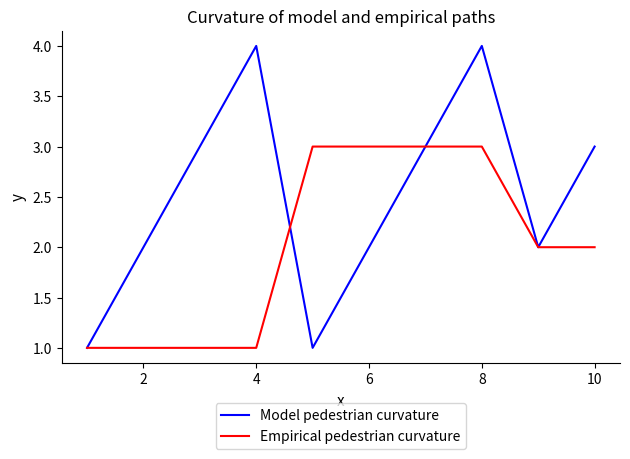

Which series has the widest spread of values?

Model pedestrian curvature